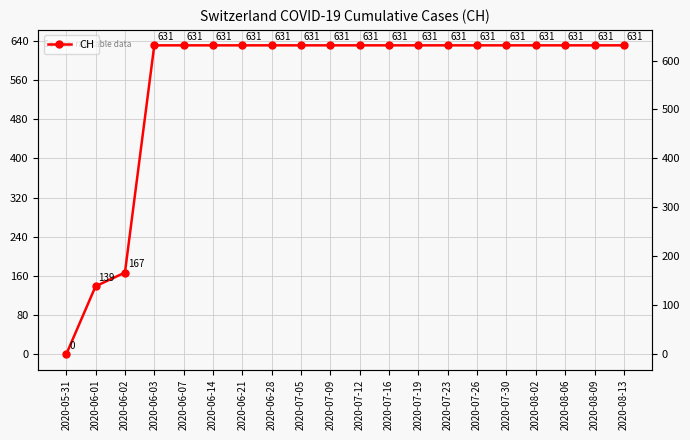

What is the label of the 3rd point from the left?

2020-06-02